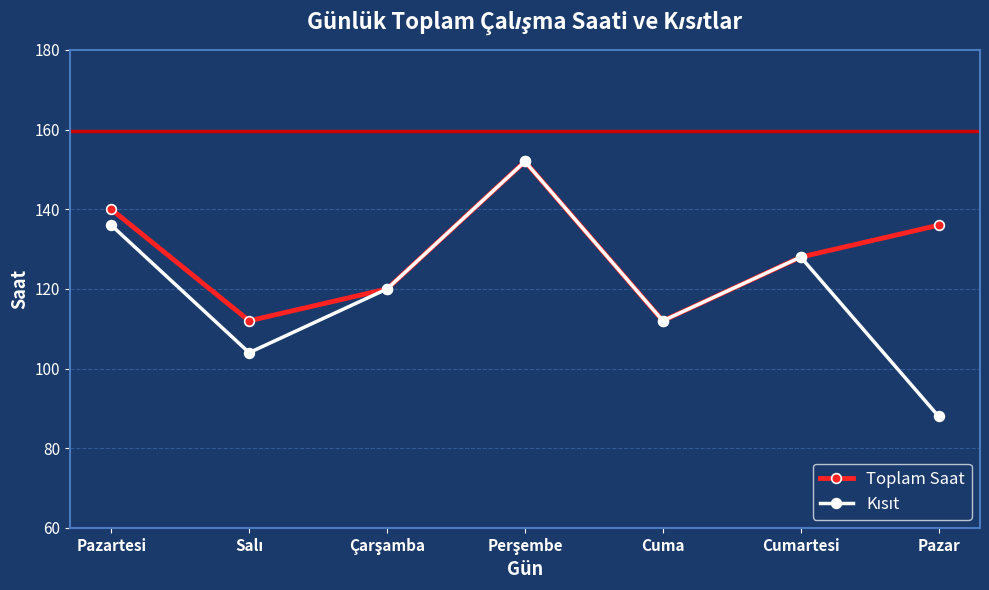

True or false: Toplam Saat has more than 0 points higher than both neighbors.

True